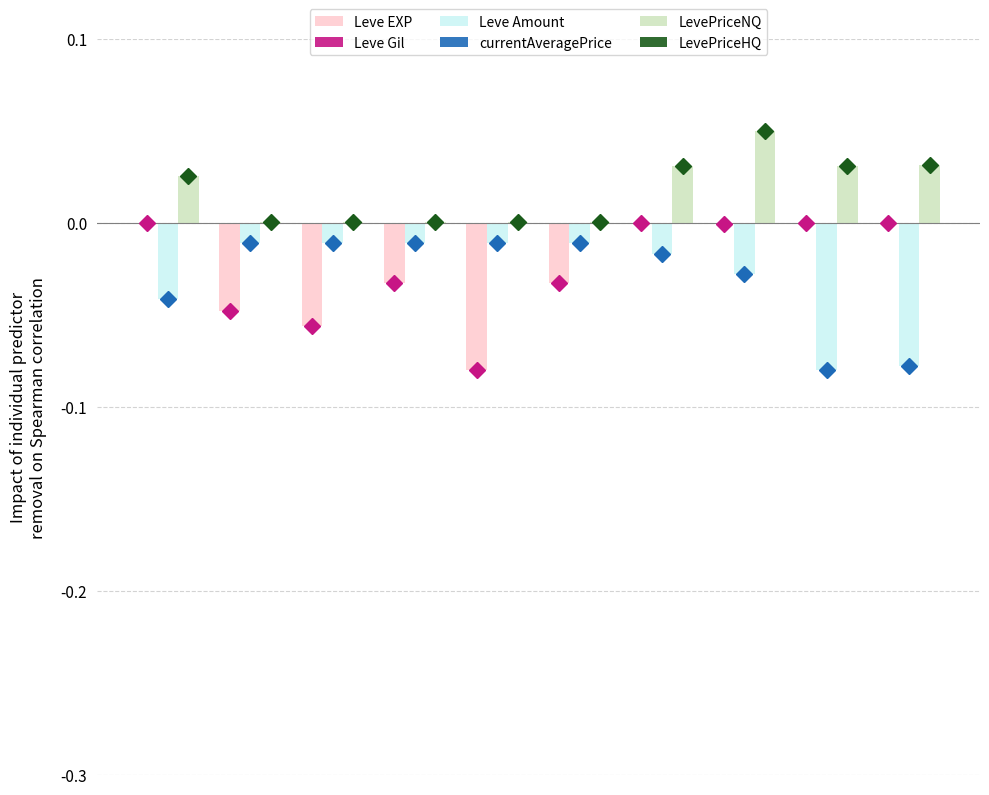

What is the sum of all Leve EXP values?

-0.3